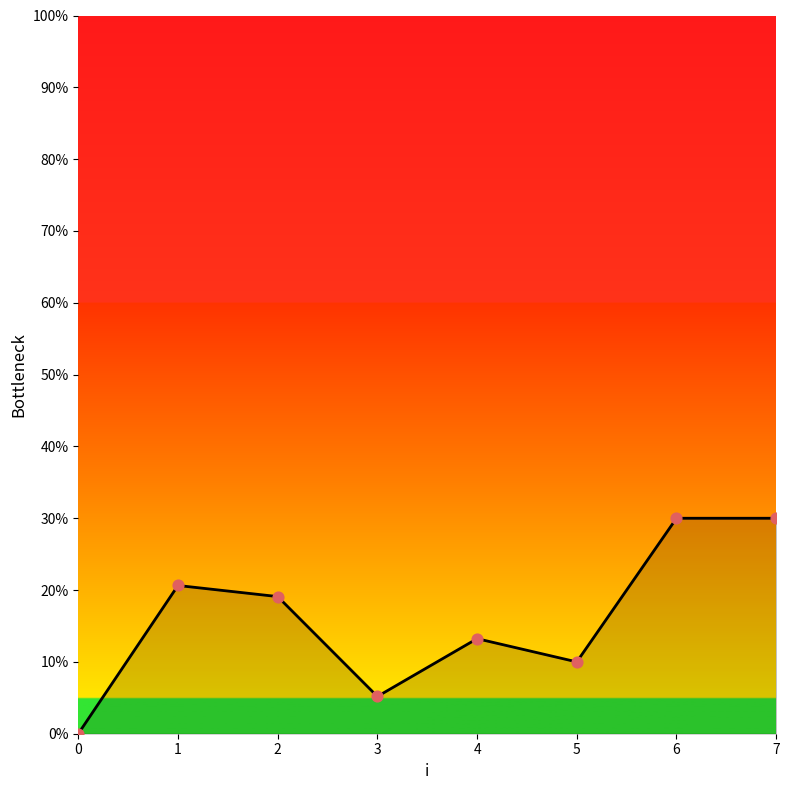

What is the ratio of the value at 6 to the value at 3?

5.8